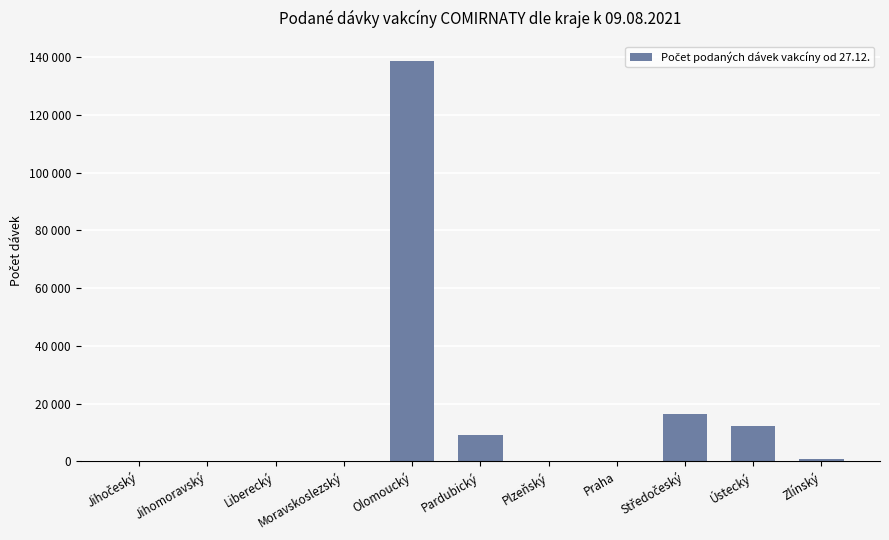

What is the average value?

16107